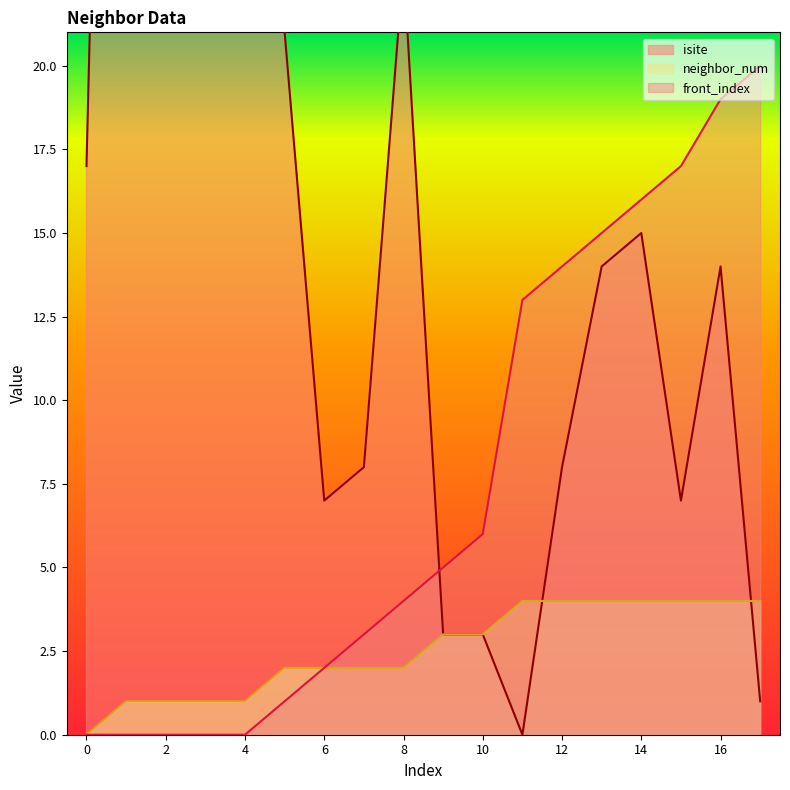

Which series has the largest total across all categories?

isite